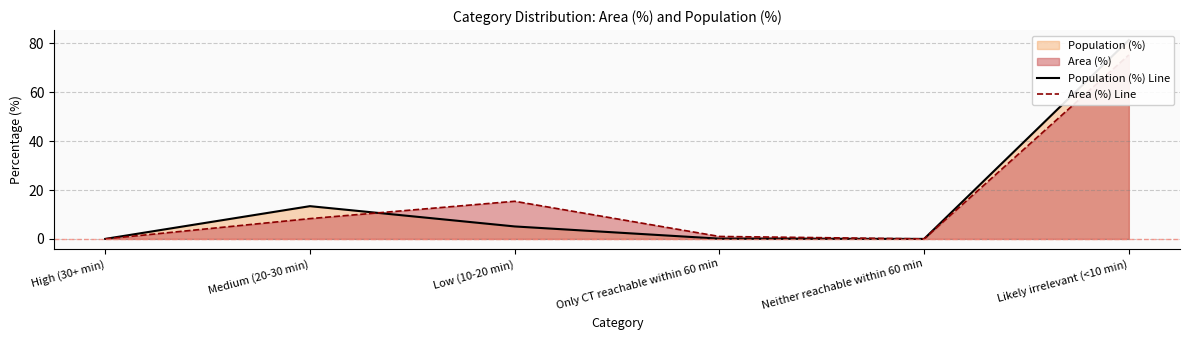

Reading left to right, what are all the values shown in this chart?

Population (%) Line: 0.0	13.4	5.1	0.1	0.0	81.4
Area (%) Line: 0.0	8.3	15.4	1.0	0.0	75.3